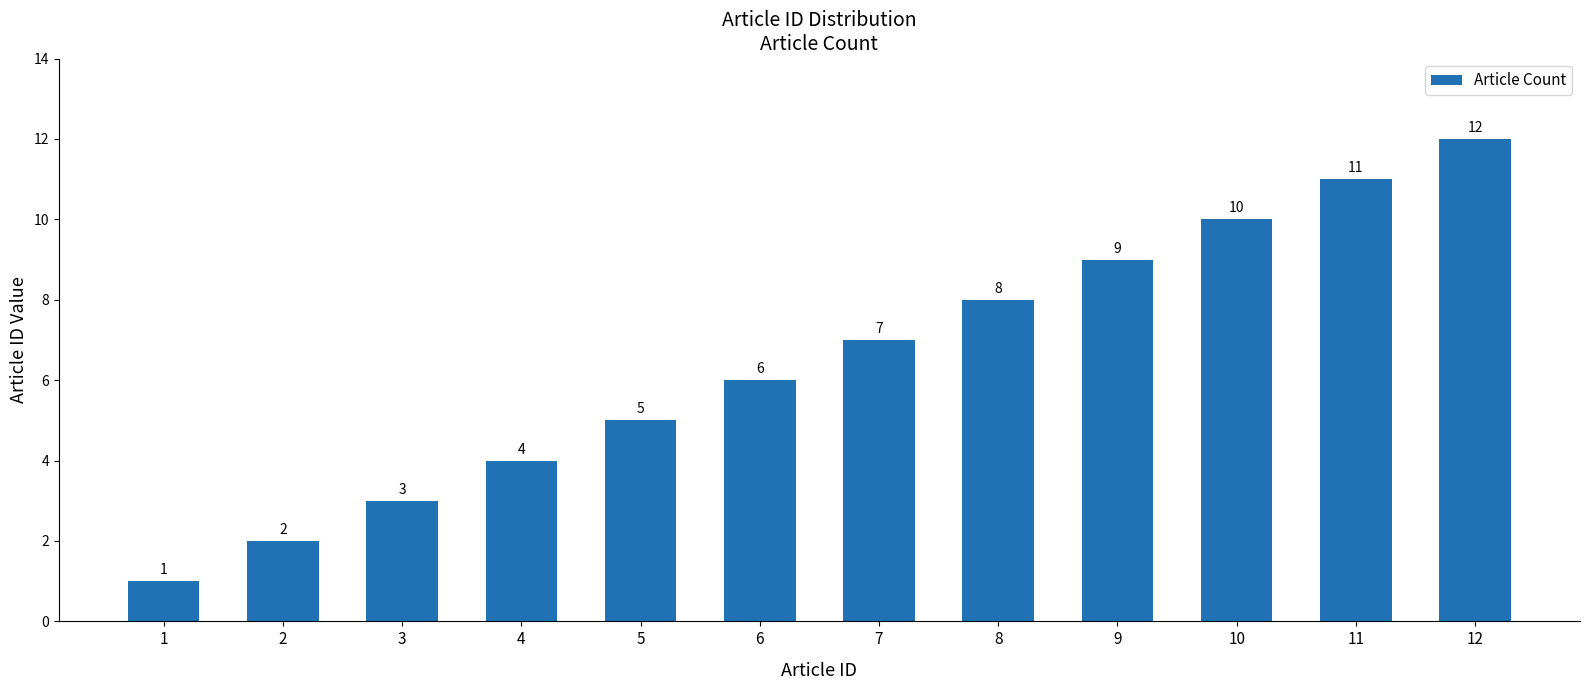

What is the sum of all values?

78